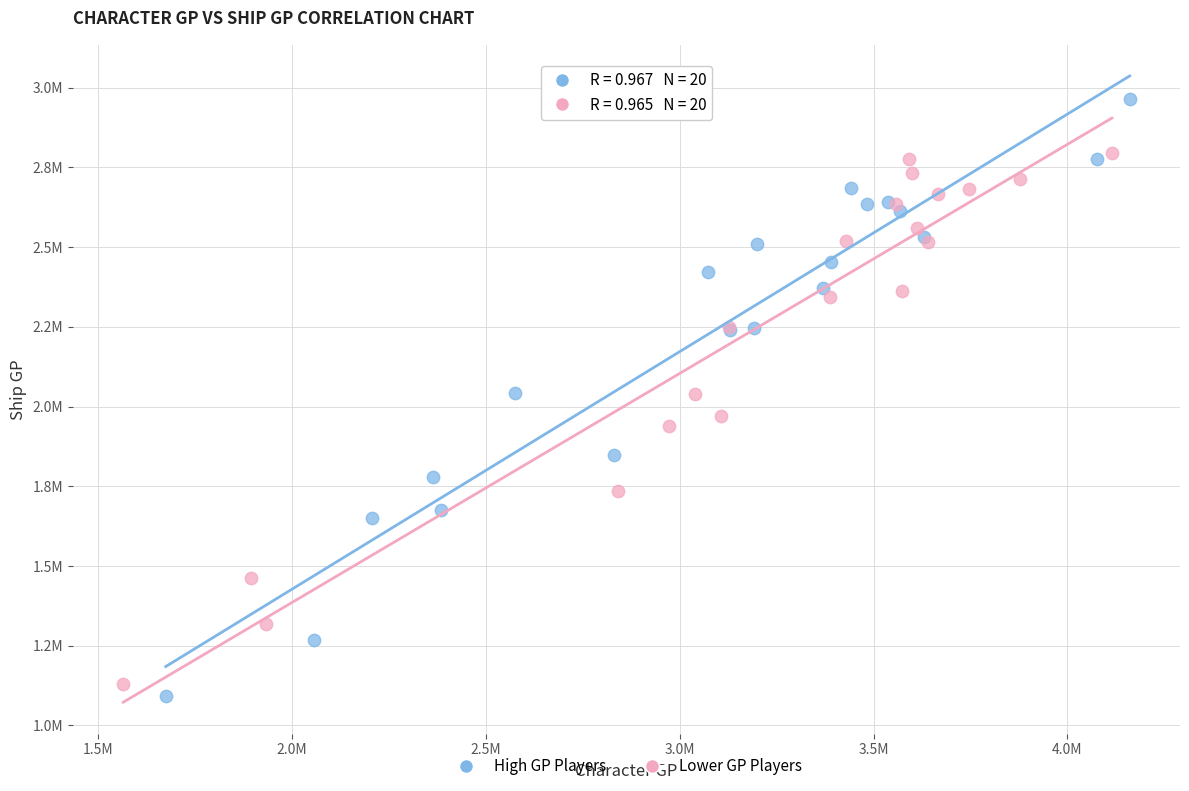

Which series has the largest Y range (max minus min)?

High GP Players